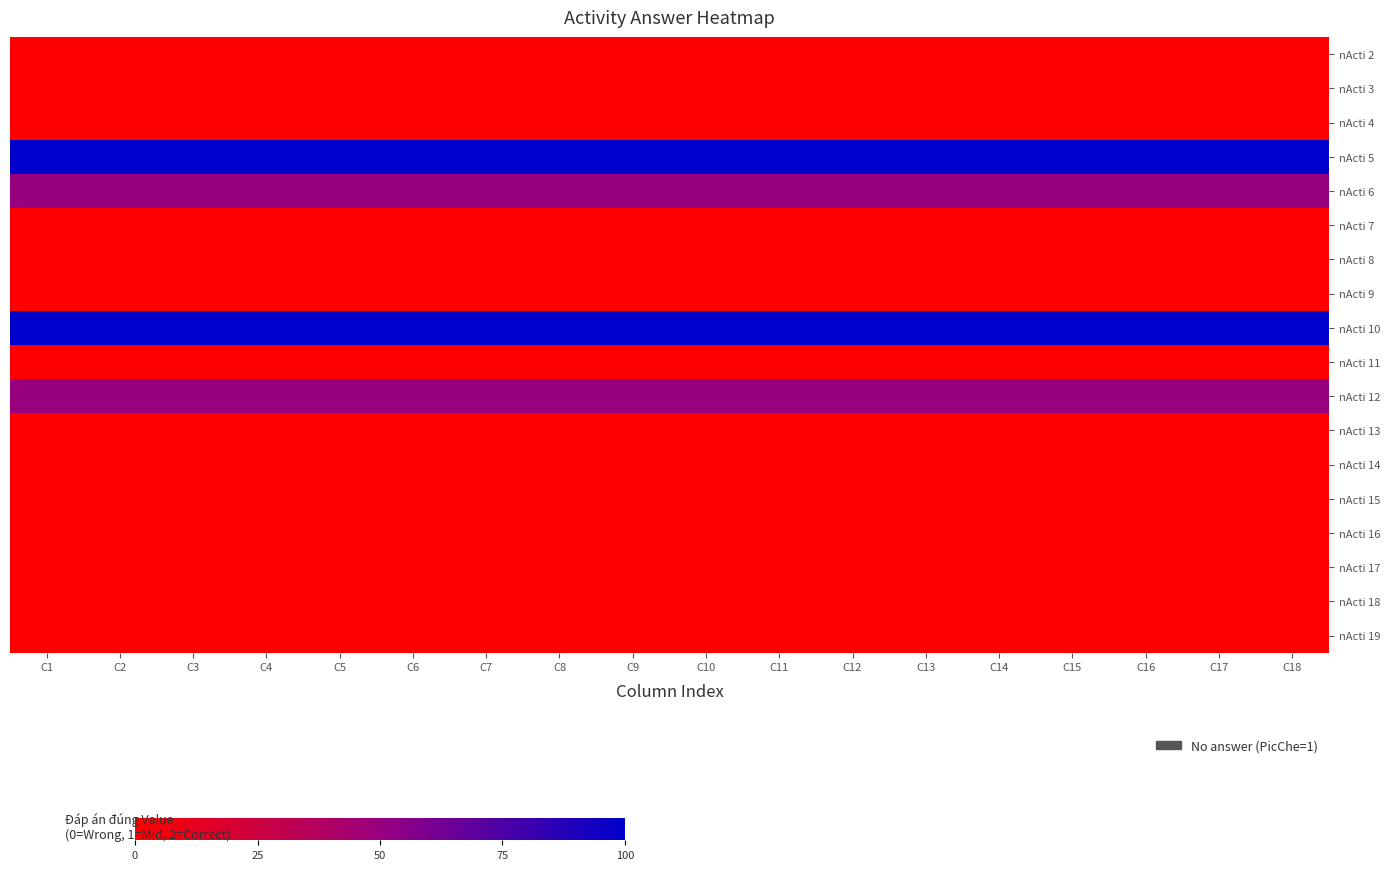

At which category is the sum across all series the highest?

C1